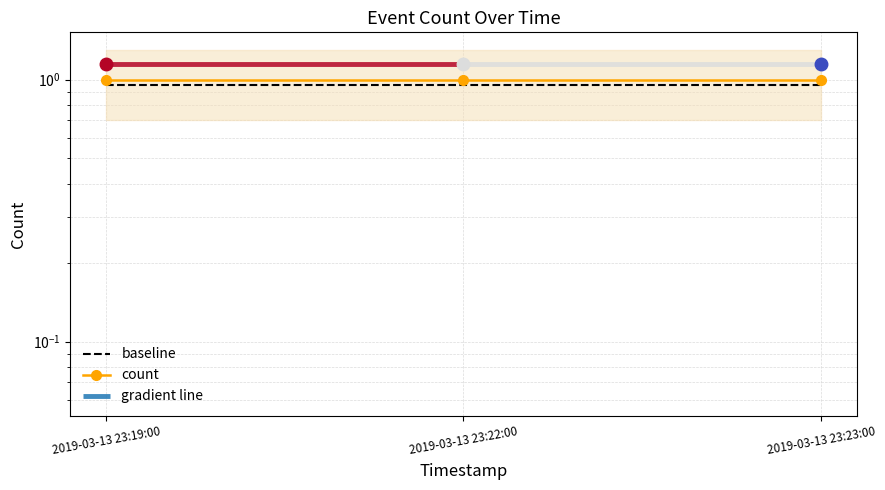

List the labels in order of count value, smallest first.

2019-03-13 23:19:00, 2019-03-13 23:22:00, 2019-03-13 23:23:00